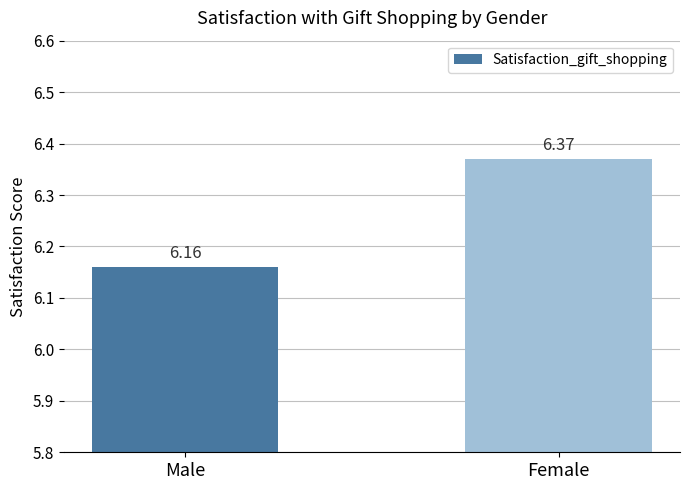

What is the label of the 2nd bar from the right?

Male